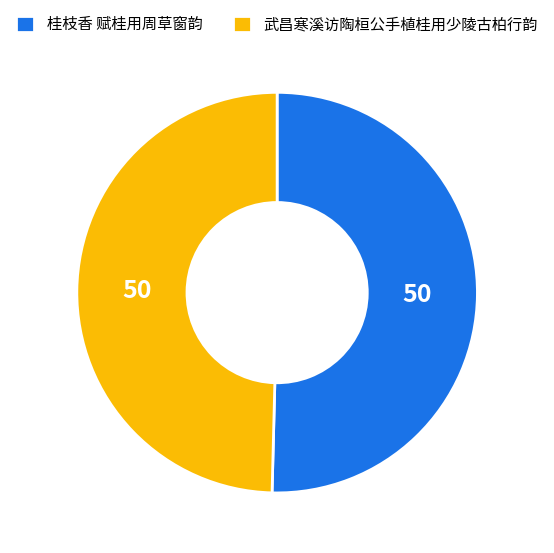

How many slices are in this pie chart?

2